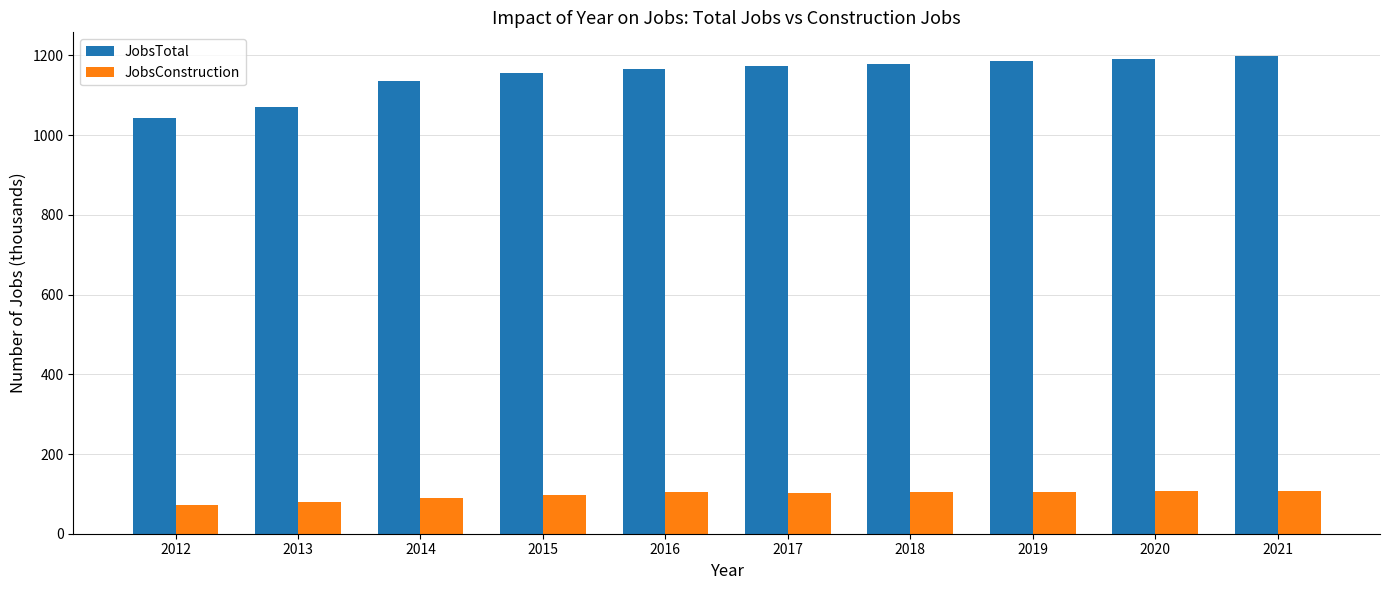

At 2013, list the series in order from largest to smallest.

JobsTotal, JobsConstruction